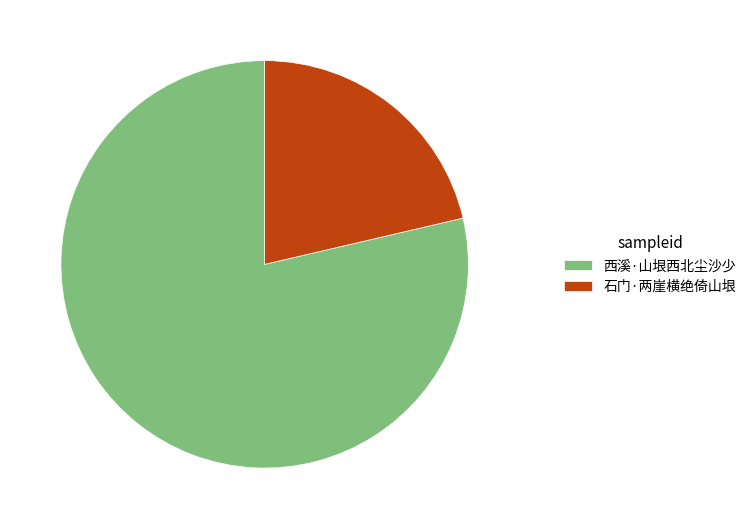

Does any single category account for the majority?

Yes